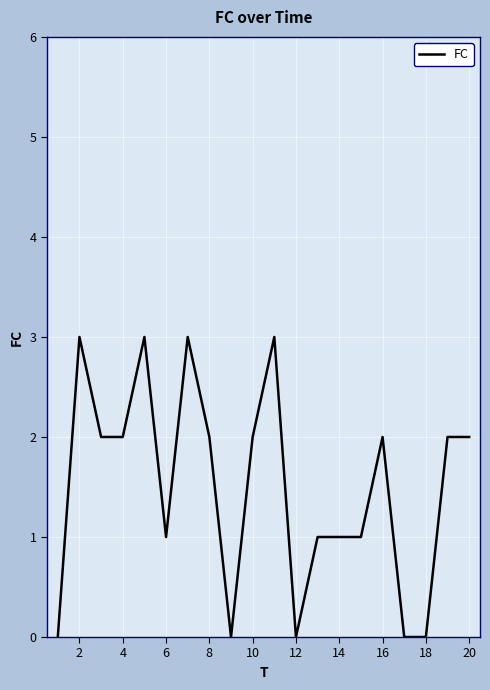

What is the difference between the second highest and second lowest values?

3